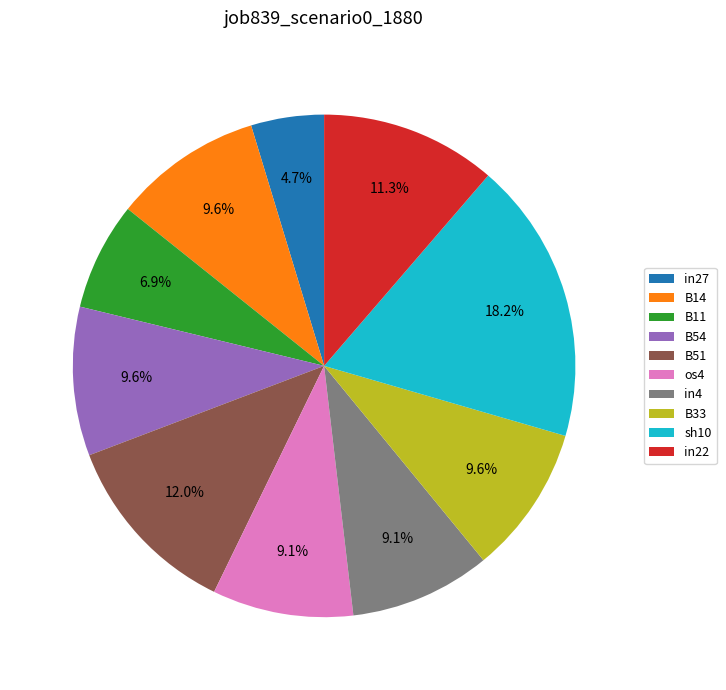

Between os4 and B51, which is larger?

B51